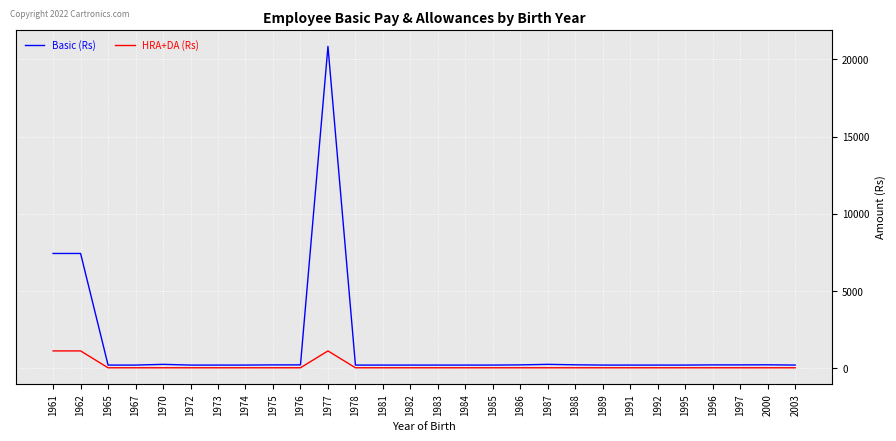

Which series has the largest total across all categories?

Basic (Rs)